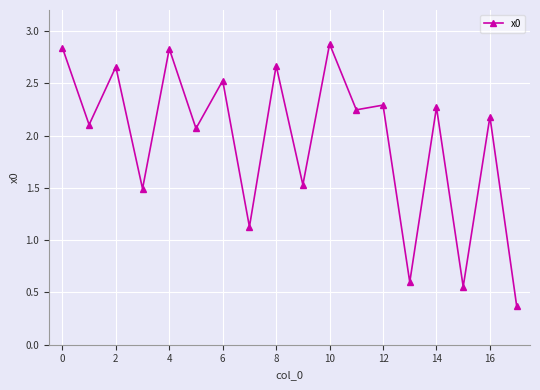

What is the difference between the second highest and minimum values?

2.5